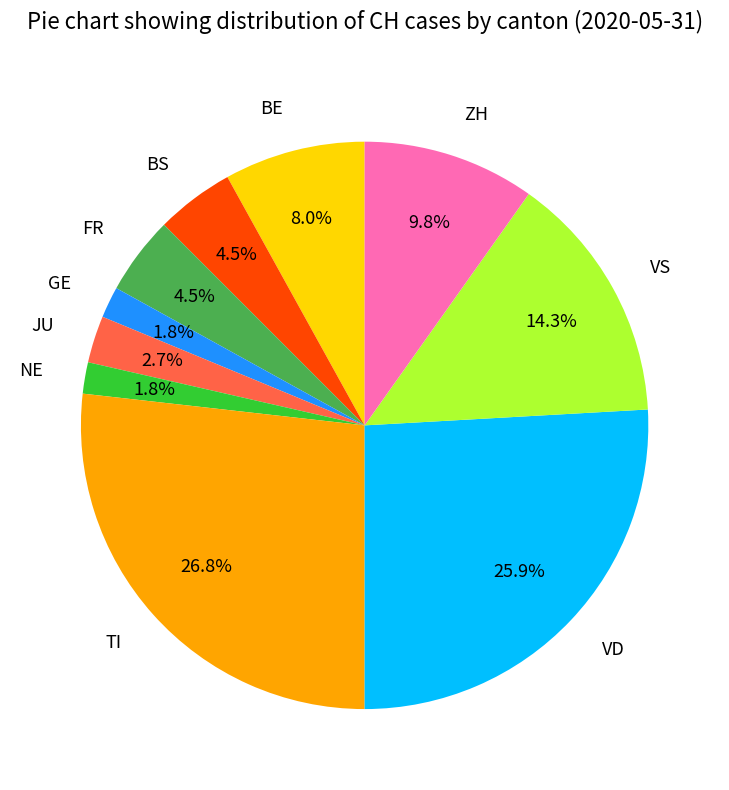

Which category has the biggest portion of the pie?

TI